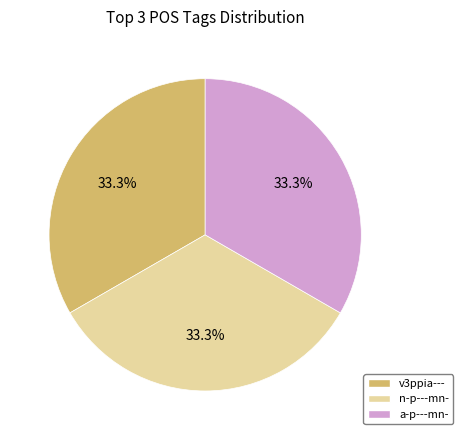

Does any single category account for the majority?

No